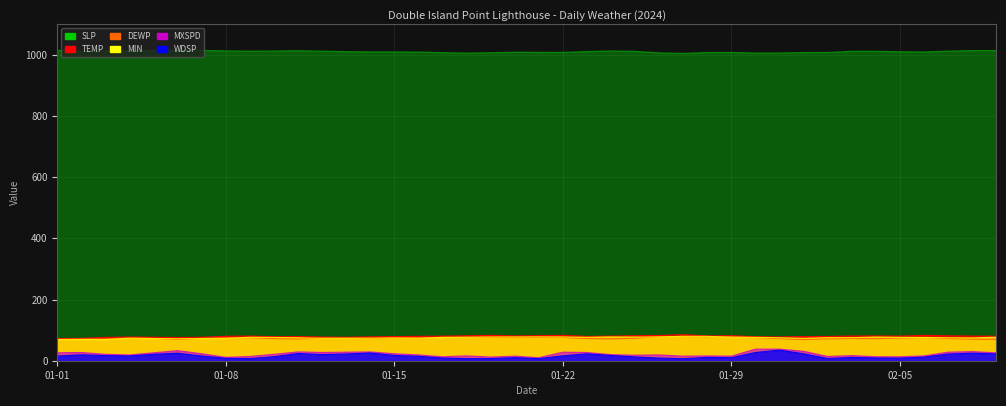

At 01-15, list the series in order from largest to smallest.

SLP, TEMP, DEWP, MIN, MXSPD, WDSP